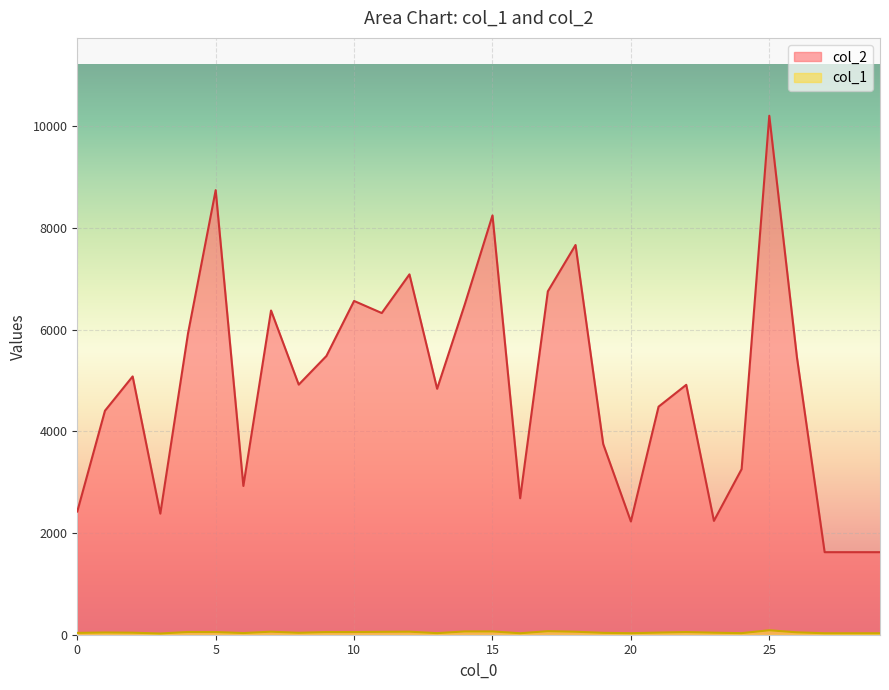

What are all the series names shown in the legend?

col_2, col_1